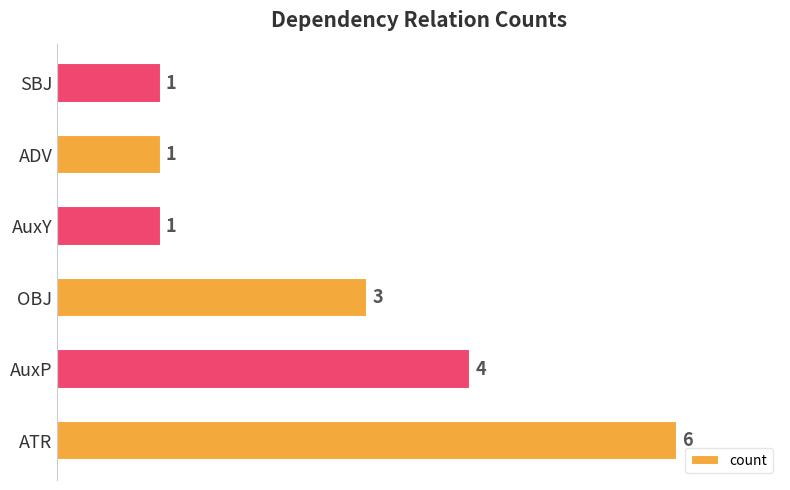

How many distinct data groups are displayed?

1